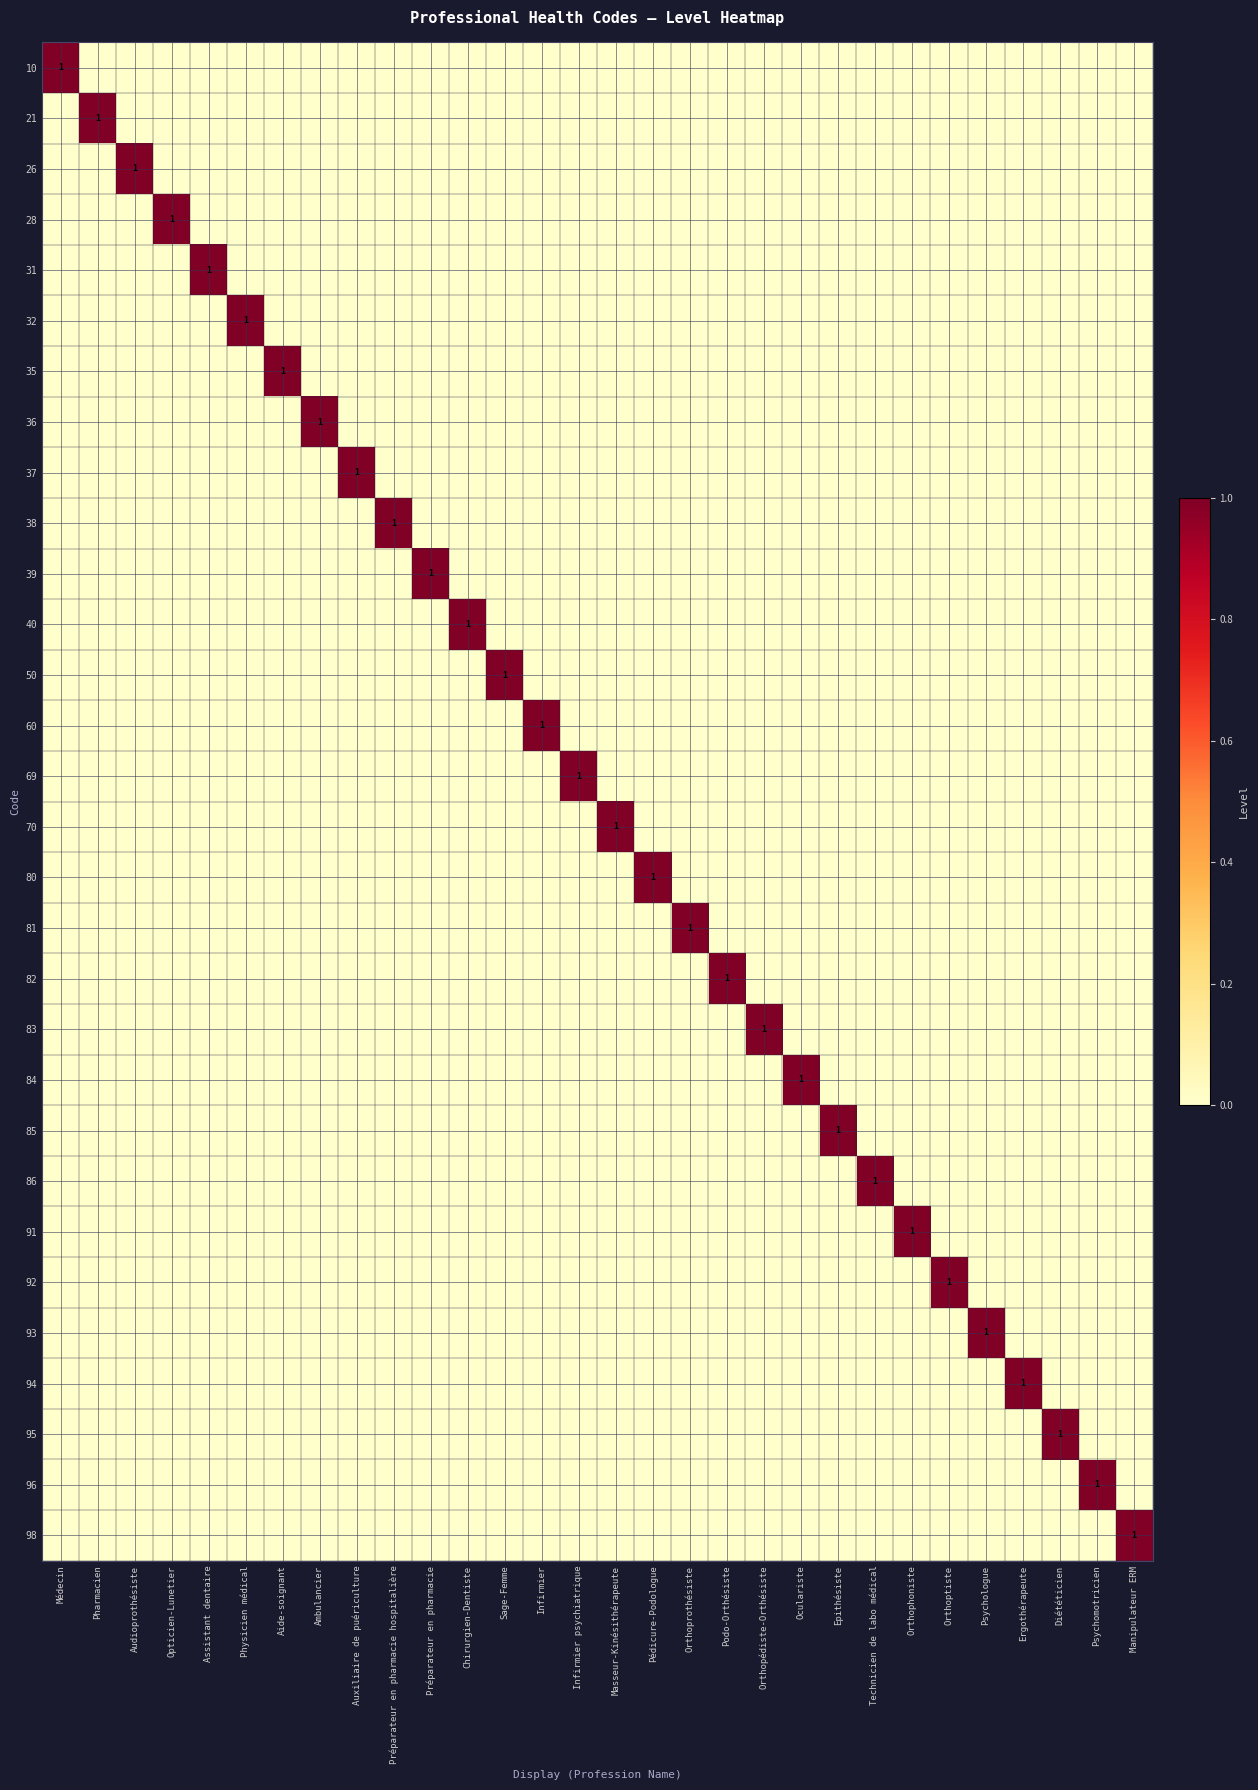

Which category has the lowest value in the 85 series?

Médecin